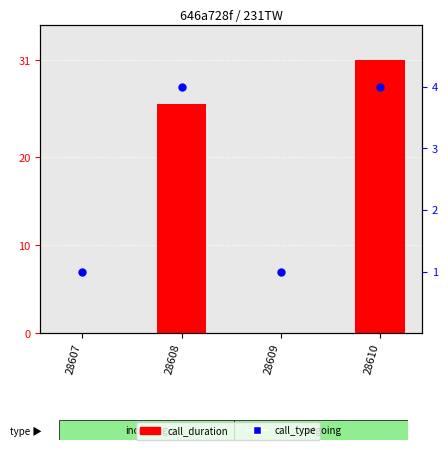

Which series has the largest total across all categories?

call_duration